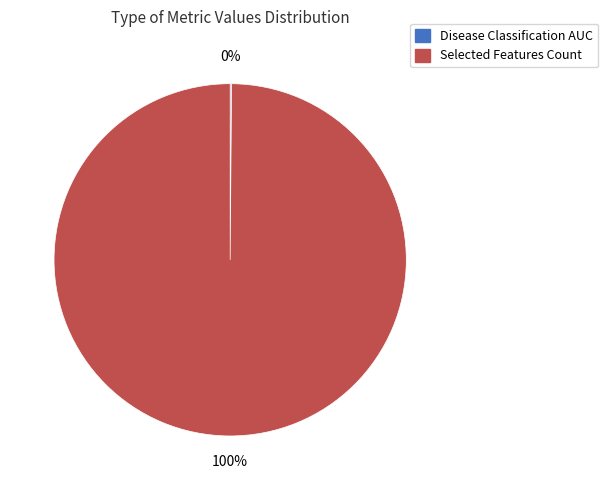

To the nearest percent, what is the difference between the largest and smallest slice percentages?

100%